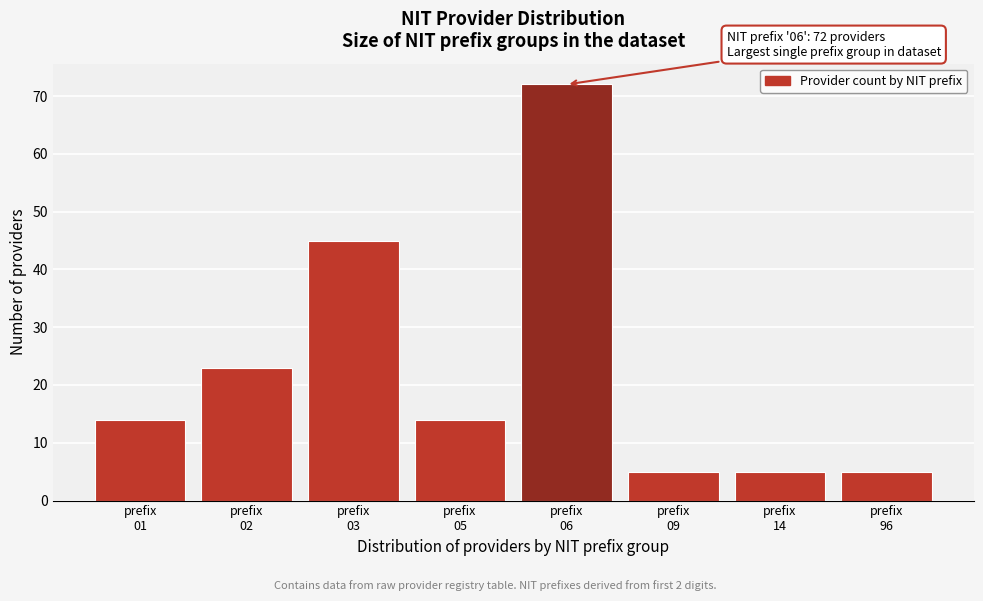

Reading left to right, what are all the values shown in this chart?

14	23	45	14	72	5	5	5